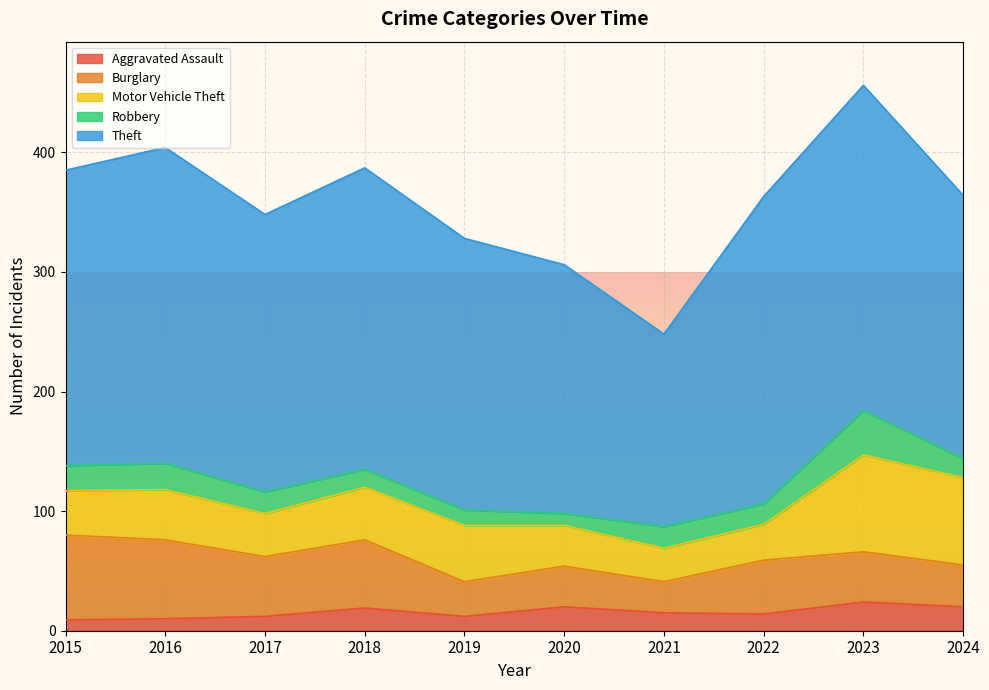

True or false: Theft and Burglary intersect in this chart.

False